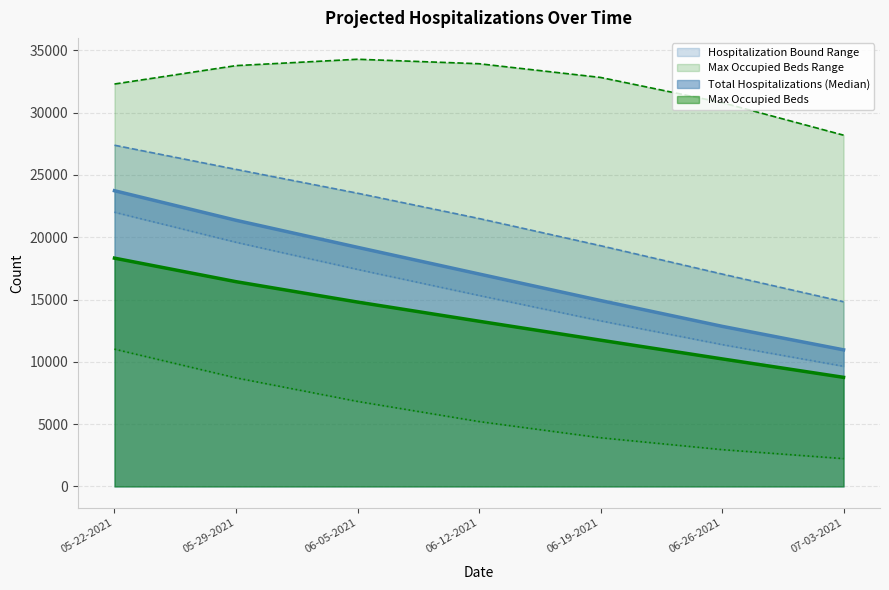

What is the label of the 1st point from the right?

07-03-2021